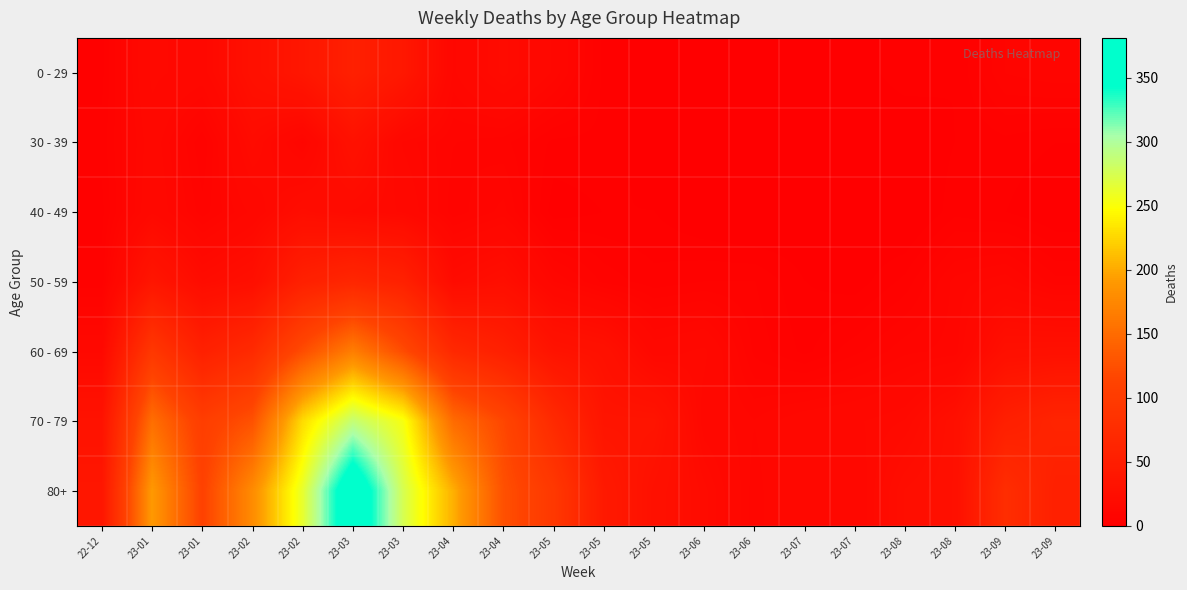

What is the total value across all series at 23-07?

43